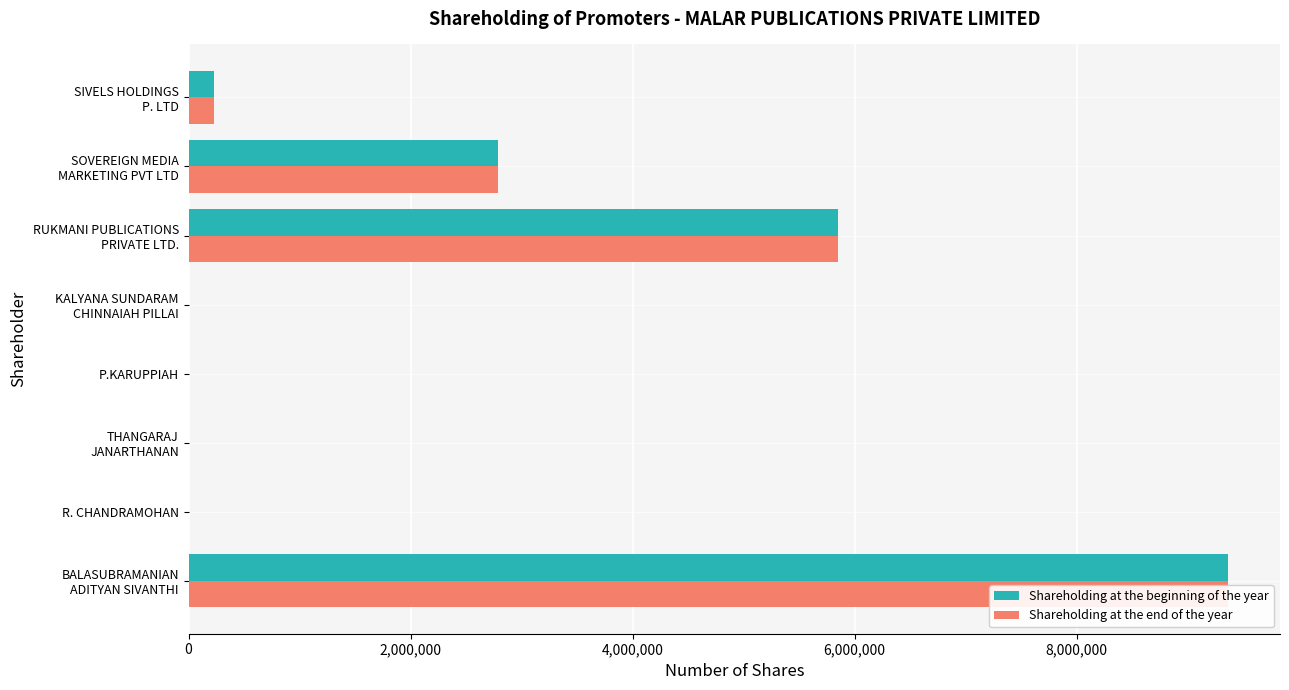

Does the chart contain any negative values?

No